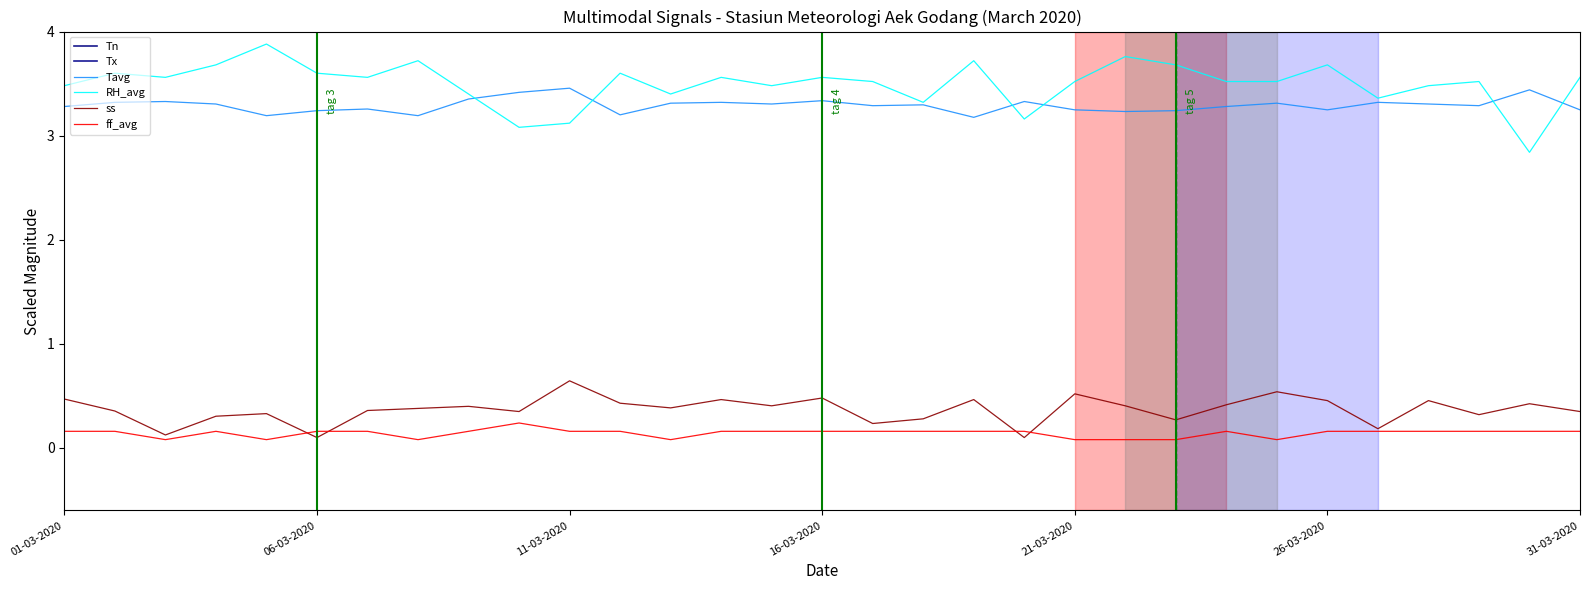

The value of RH_avg at 21-03-2020 is 5.2. True or false?

False